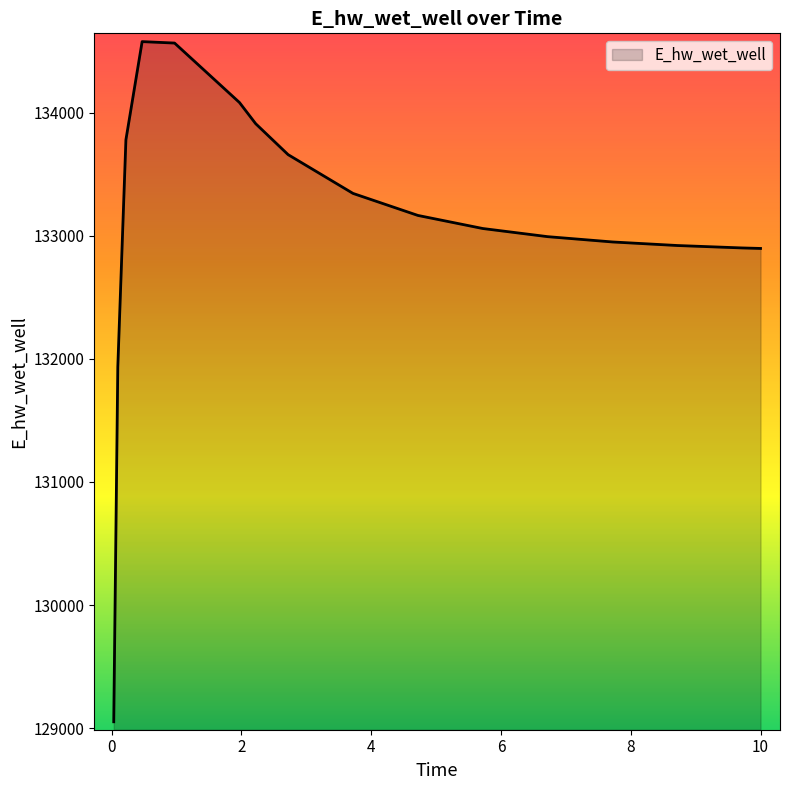

What is the maximum value shown in the chart?

134577.7